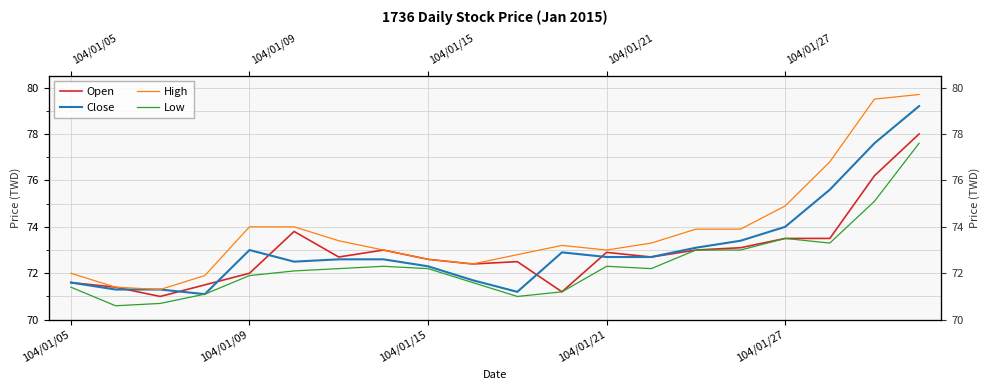

What is the value of the Low point at the 10th from the left?

71.6